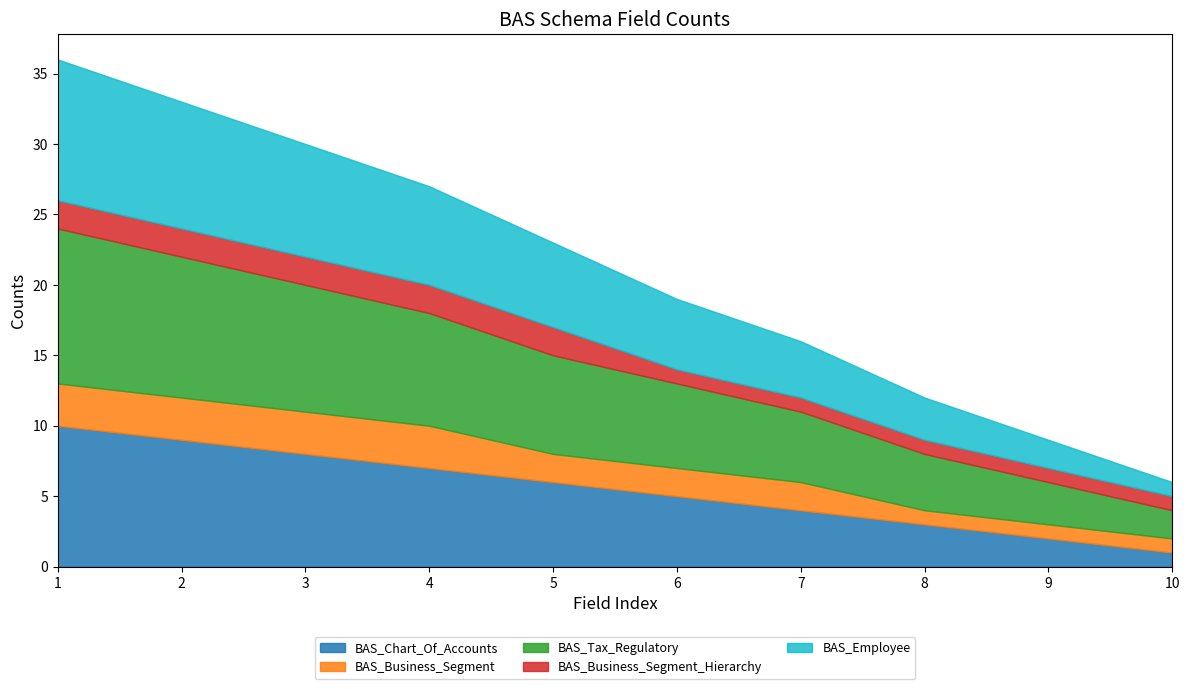

Read the BAS_Business_Segment value at 8.

1